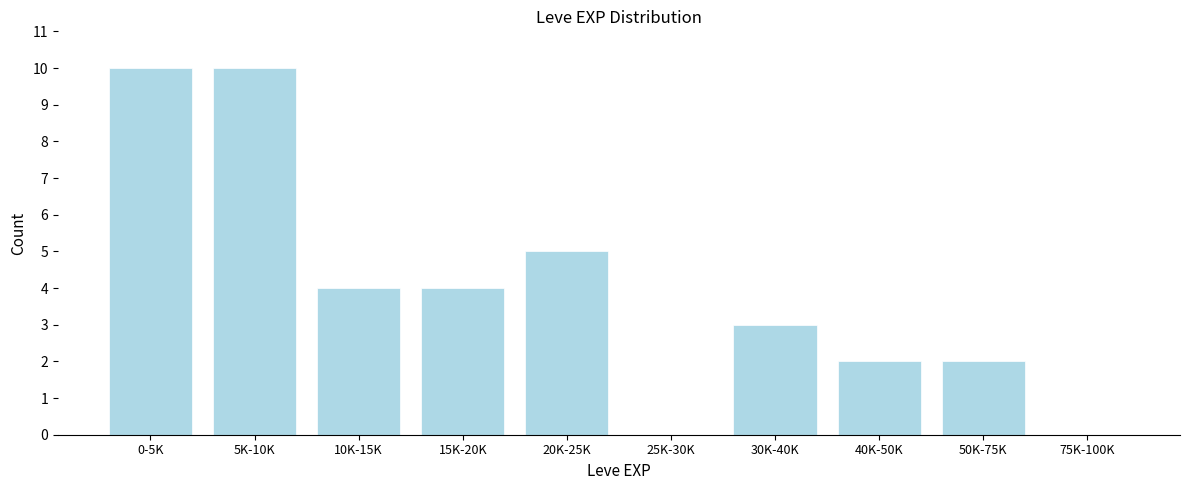

Reading left to right, transcribe all the data shown in this chart.

0-5K=10	5K-10K=10	10K-15K=4	15K-20K=4	20K-25K=5	25K-30K=0	30K-40K=3	40K-50K=2	50K-75K=2	75K-100K=0